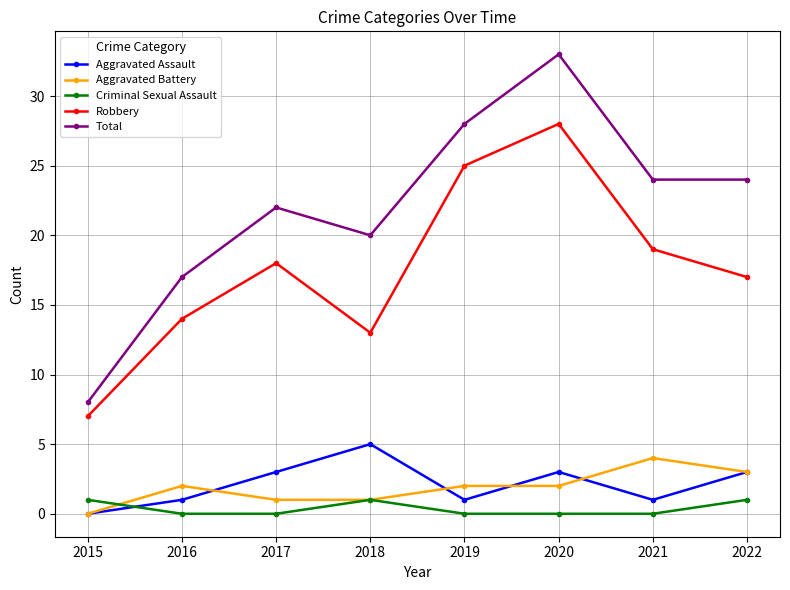

Reading left to right, list all the values displayed in this chart.

Aggravated Assault: 2015=0	2016=1	2017=3	2018=5	2019=1	2020=3	2021=1	2022=3
Aggravated Battery: 2015=0	2016=2	2017=1	2018=1	2019=2	2020=2	2021=4	2022=3
Criminal Sexual Assault: 2015=1	2016=0	2017=0	2018=1	2019=0	2020=0	2021=0	2022=1
Robbery: 2015=7	2016=14	2017=18	2018=13	2019=25	2020=28	2021=19	2022=17
Total: 2015=8	2016=17	2017=22	2018=20	2019=28	2020=33	2021=24	2022=24